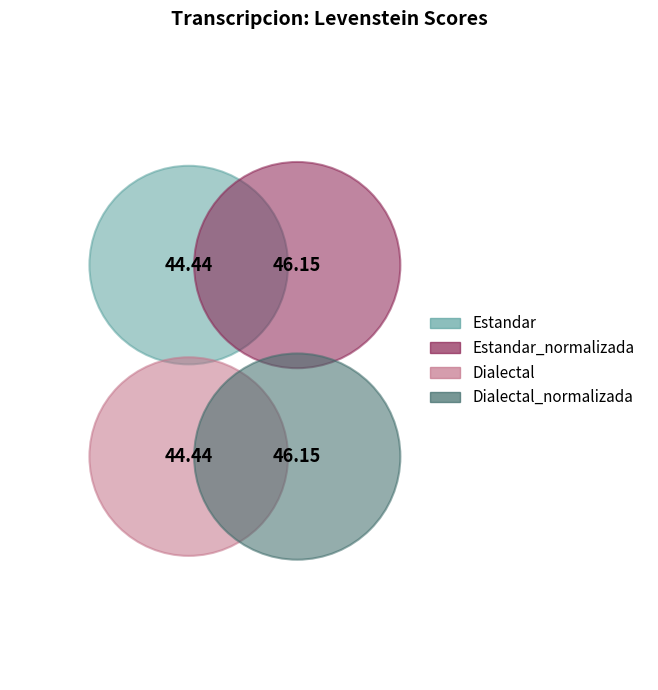

What is the ratio of the value at Estandar to the value at Dialectal_normalizada?

1.0